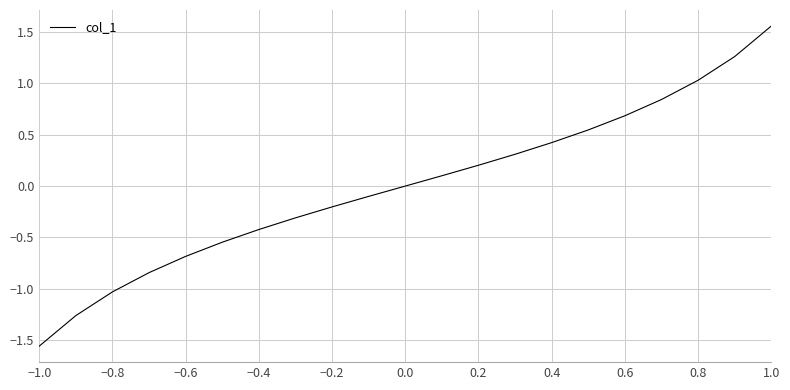

What is the difference between the maximum and minimum values?

3.1